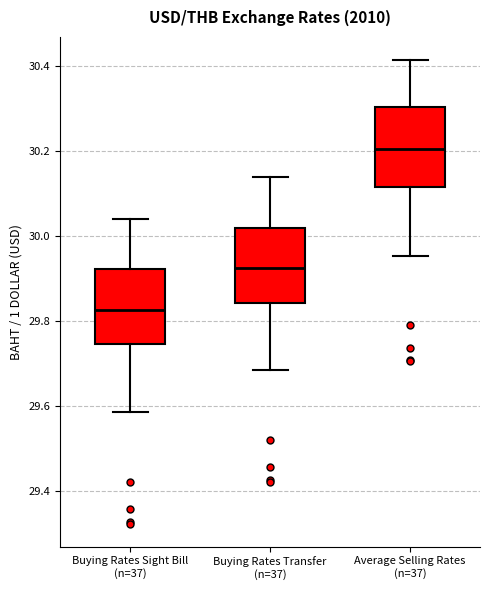

Reading left to right, transcribe this box plot: for each box, give where its median line is, the range the box spans, and where its two whiskers end, as read against the y-axis. The values are not printed on the chart, so give them approximately, as read against the axis.

Buying Rates Sight Bill (n=37): median 29.82, box 29.74 to 29.92, whiskers 29.58 to 30.04
Buying Rates Transfer (n=37): median 29.92, box 29.84 to 30.02, whiskers 29.68 to 30.14
Average Selling Rates (n=37): median 30.20, box 30.12 to 30.30, whiskers 29.96 to 30.42